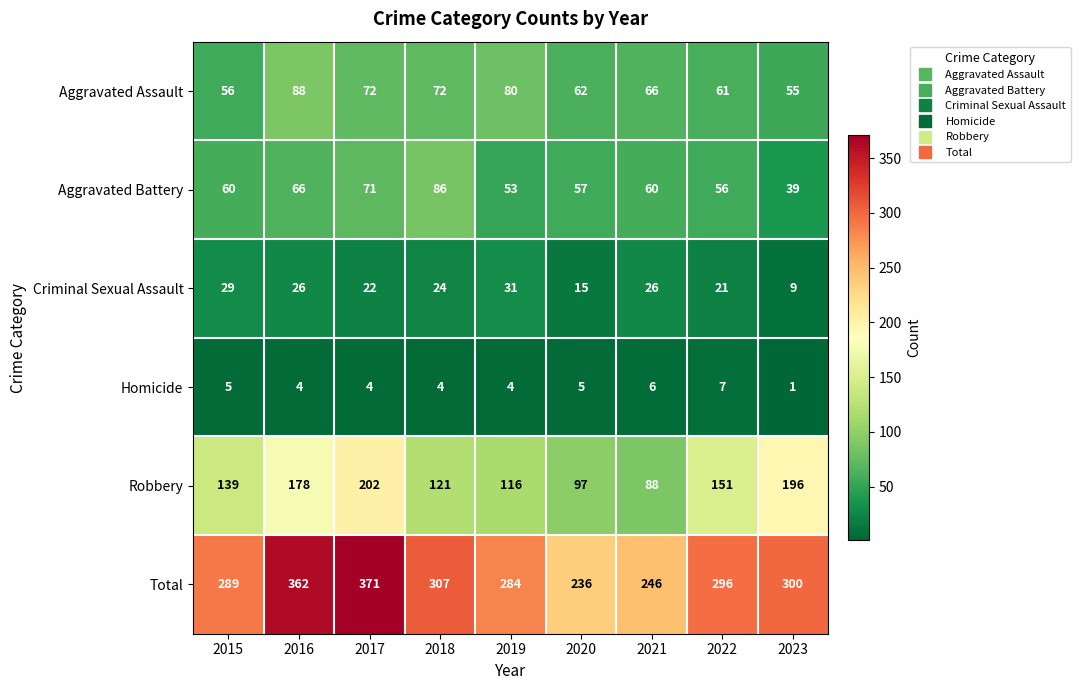

Which series changed the most between 2018 and 2021?

Total